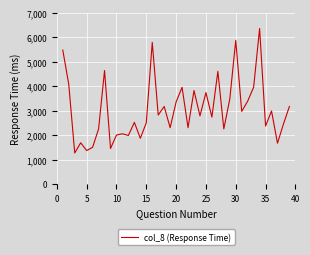

What is the smallest value displayed?

1266.7